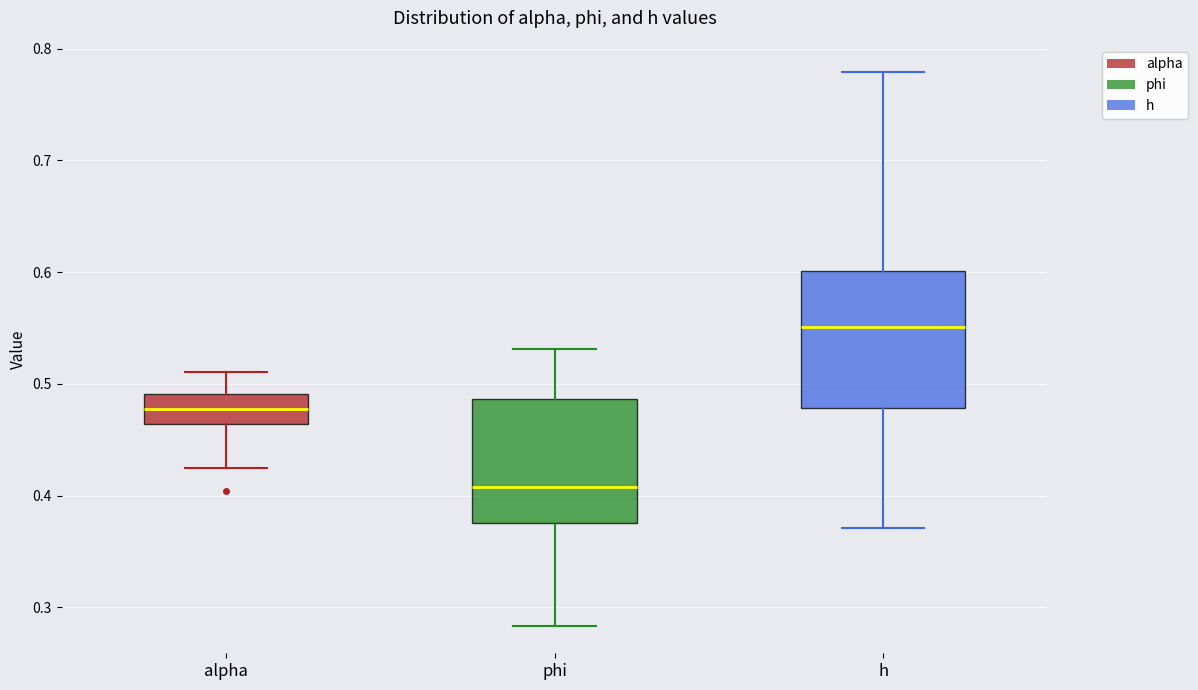

Comparing the boxes themselves (not the whiskers), which one is the tallest?

h